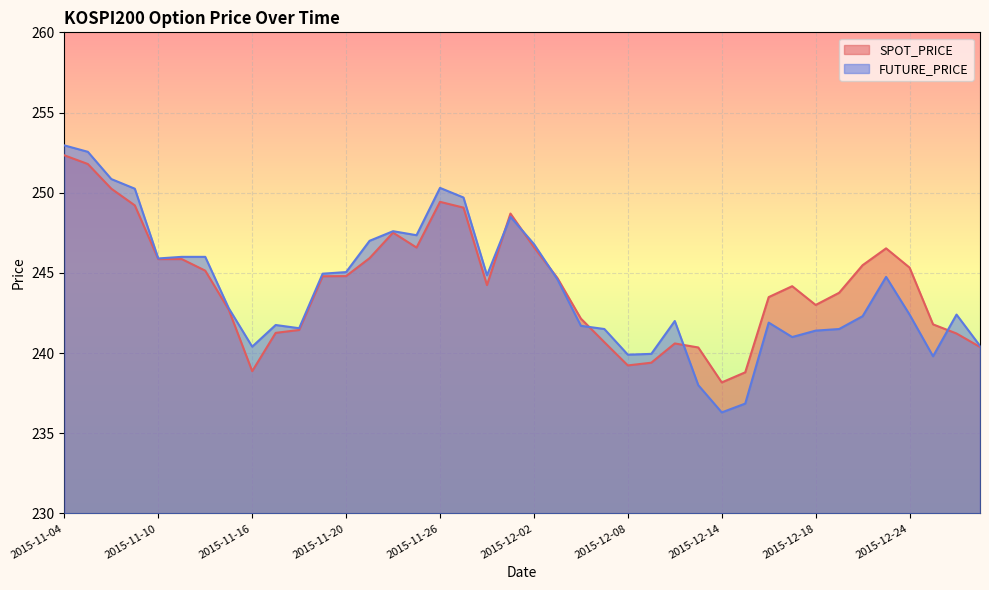

What is the sum of the FUTURE_PRICE values at 2015-12-04 and 2015-12-15?

478.5